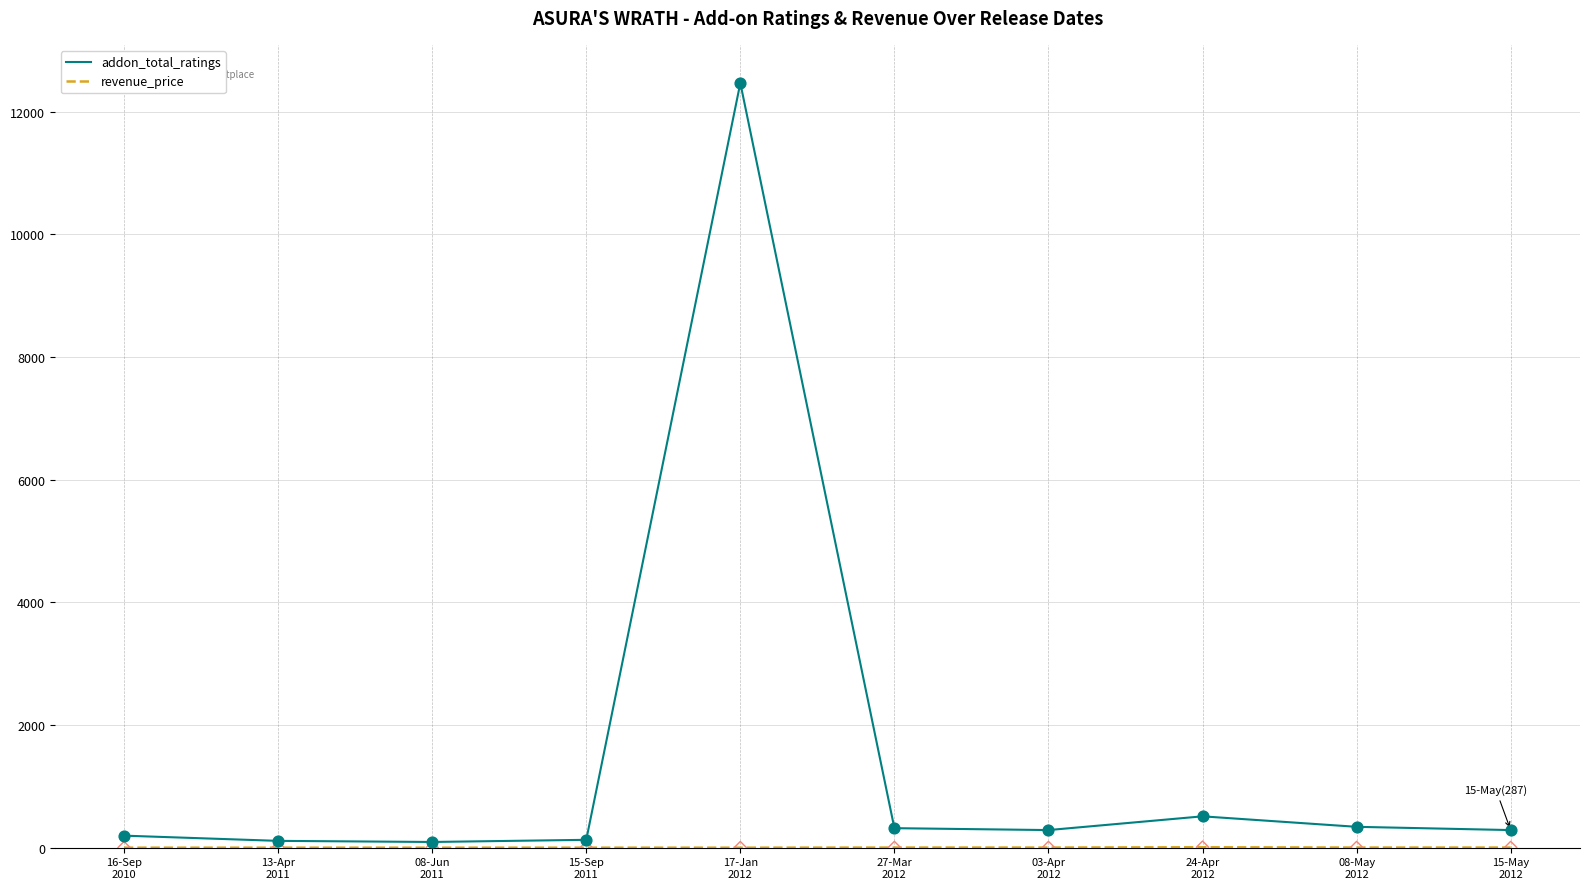

At how many categories does at least one series exceed 11904?

1